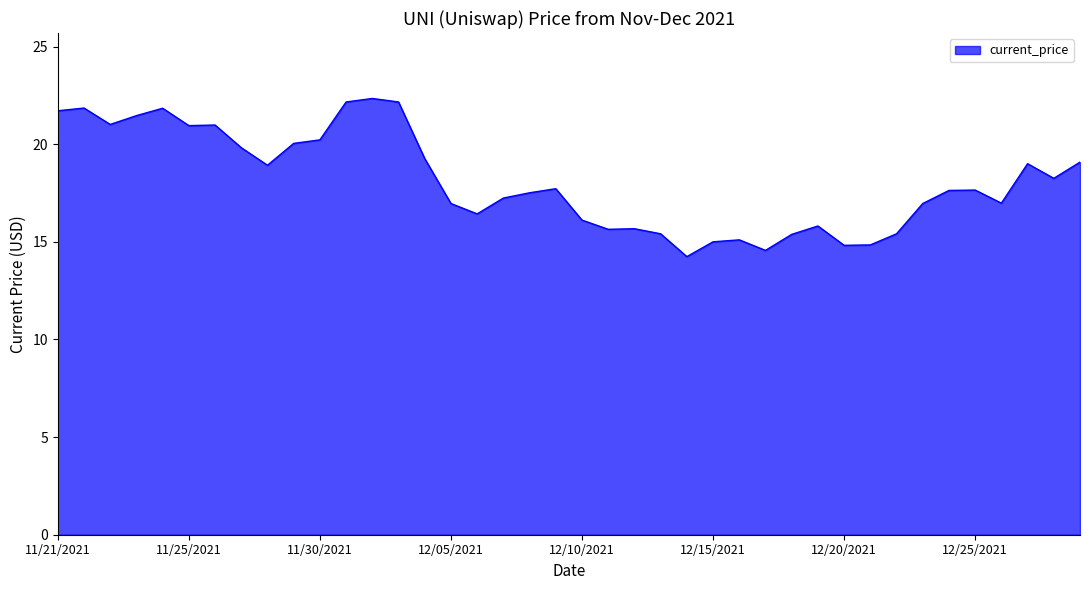

What is the difference between the maximum and minimum values?

8.1